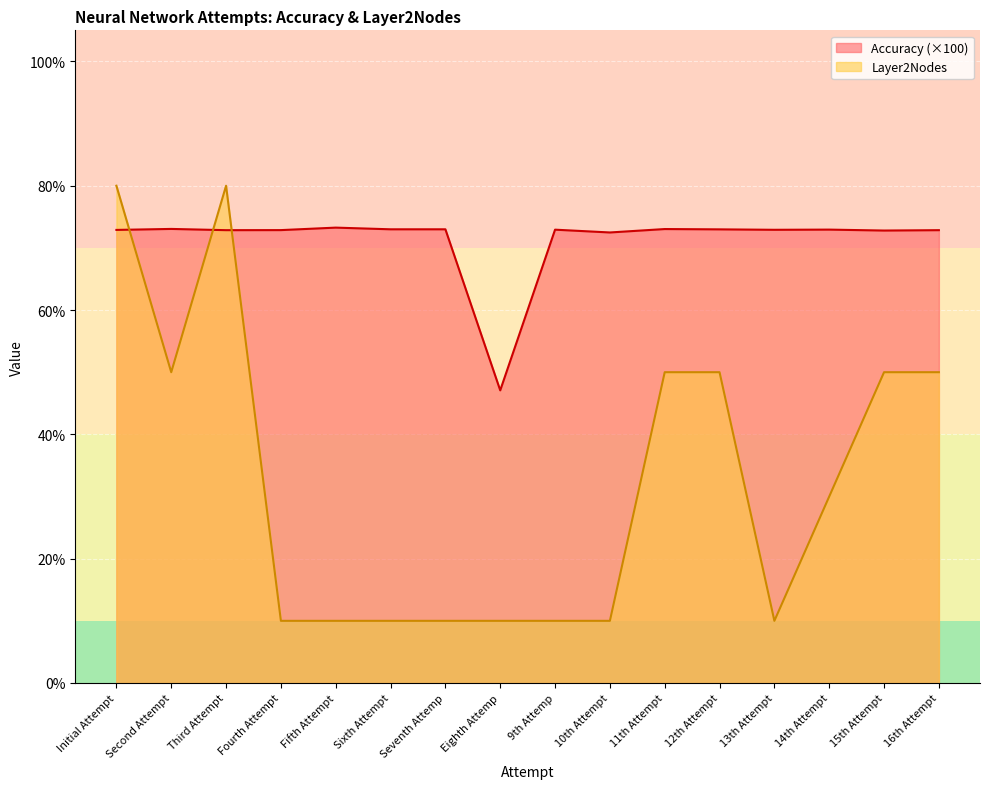

Is the value of Layer2Nodes at Fifth Attempt greater than the value of Accuracy at 11th Attempt?

No